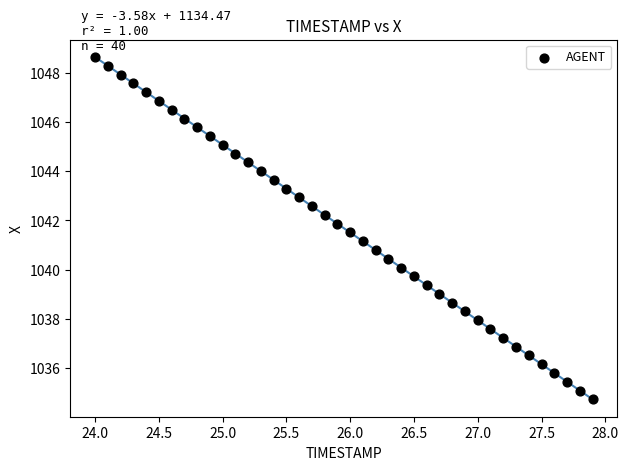

What is the range of X values (max minus min)?

3.9